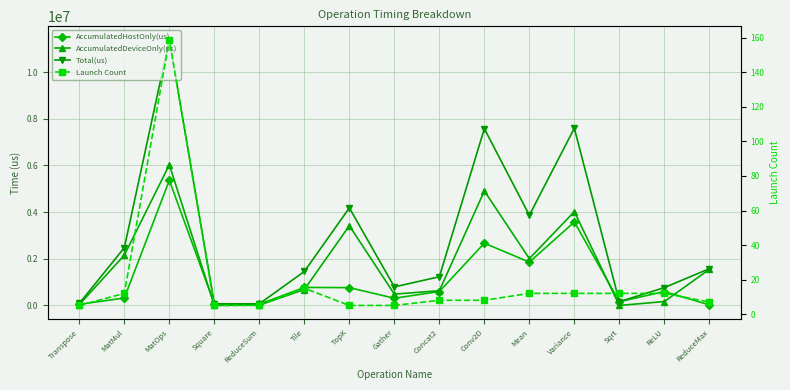

At which label does AccumulatedHostOnly(us) first exceed 597269?

MatOps